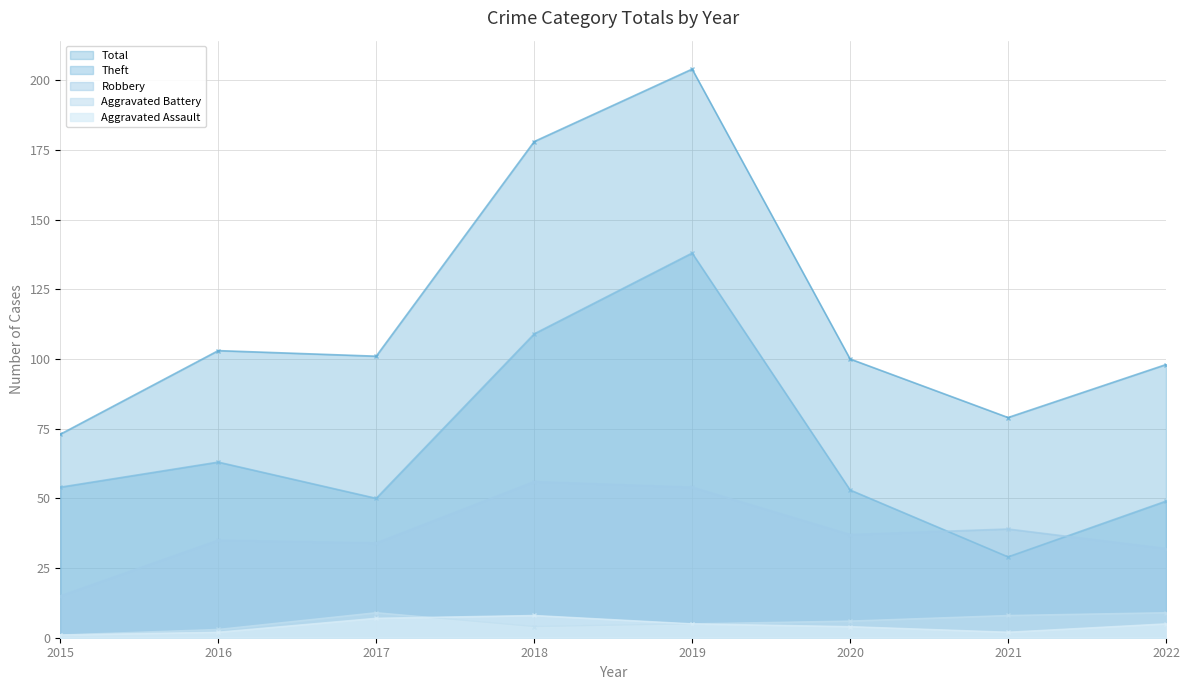

Reading left to right, extract all data points from this chart.

Robbery: 2015=15	2016=35	2017=34	2018=56	2019=54	2020=37	2021=39	2022=32
Theft: 2015=54	2016=63	2017=50	2018=109	2019=138	2020=53	2021=29	2022=49
Aggravated Battery: 2015=1	2016=3	2017=9	2018=4	2019=5	2020=6	2021=8	2022=9
Aggravated Assault: 2015=1	2016=2	2017=7	2018=8	2019=5	2020=4	2021=2	2022=5
Total: 2015=73	2016=103	2017=101	2018=178	2019=204	2020=100	2021=79	2022=98